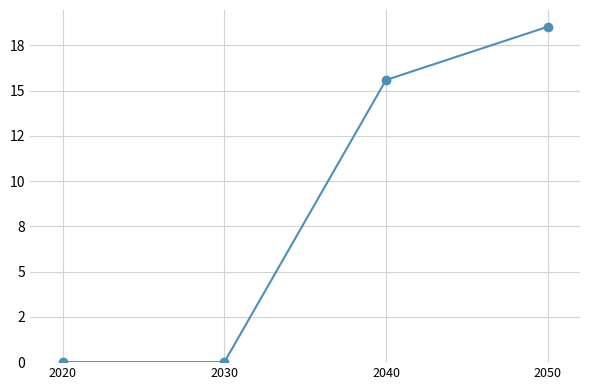

Does the chart have visible grid lines?

Yes